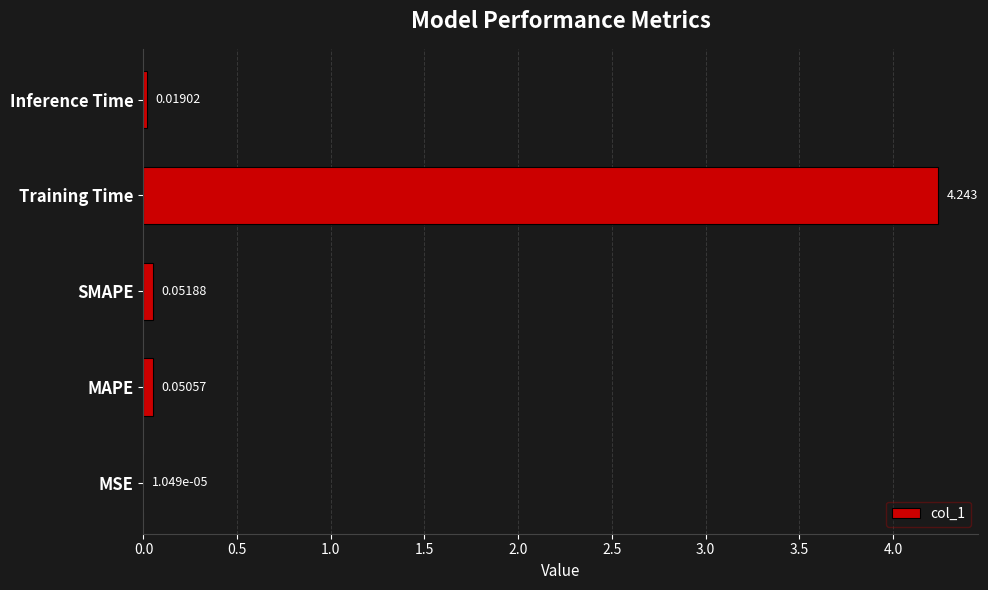

Between Inference Time and SMAPE, which is larger?

SMAPE